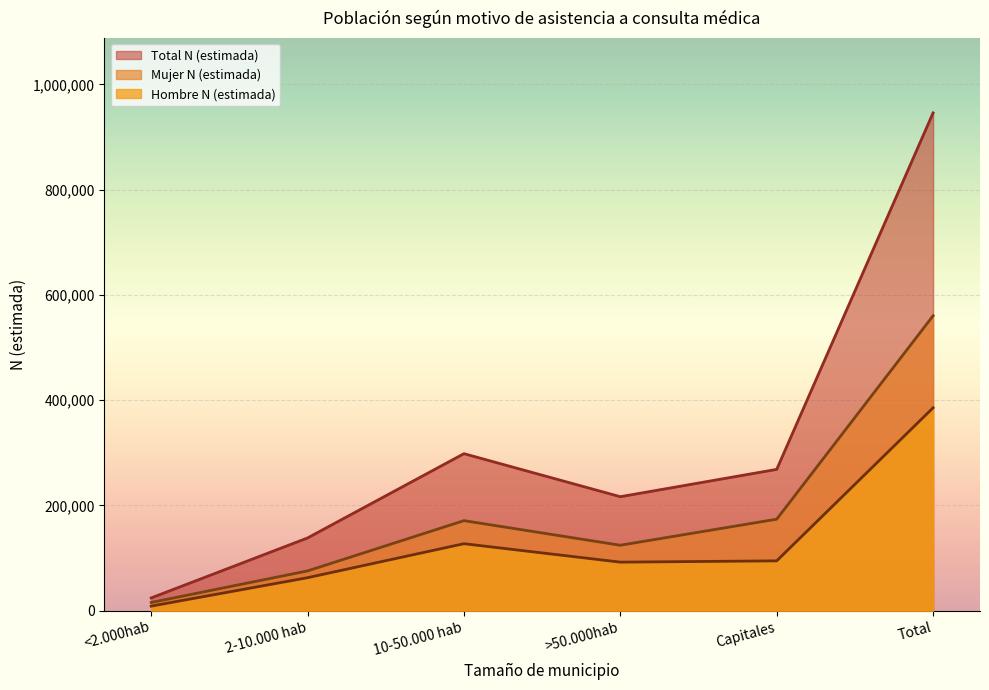

What is the average value of the Hombre n (muestra) series?

315357